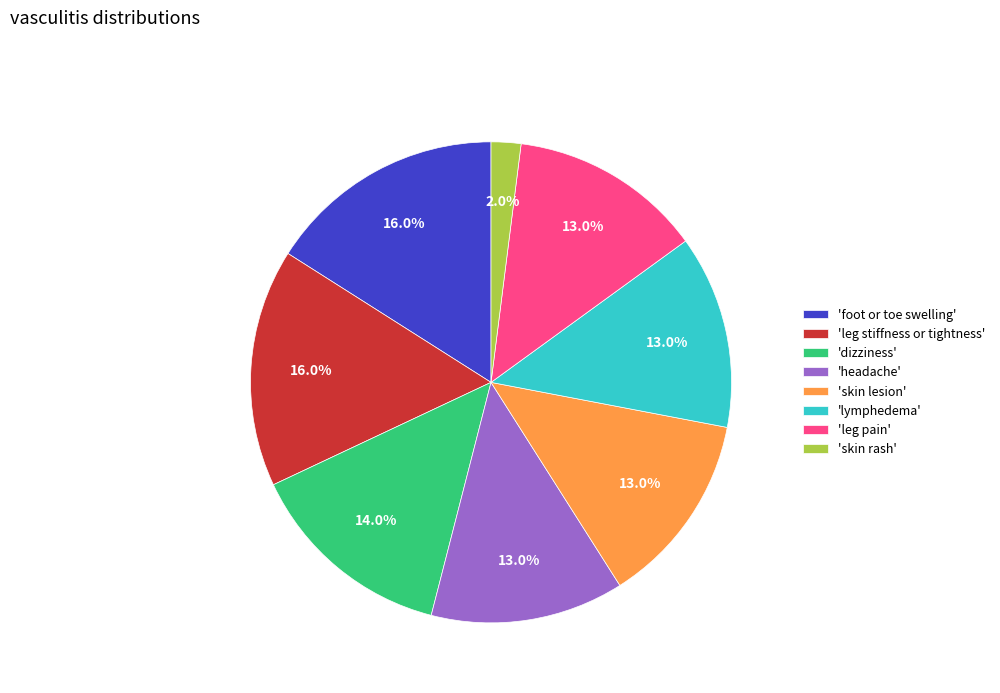

Approximately how many times larger is the value at 'skin lesion' compared to 'headache'?

1.0